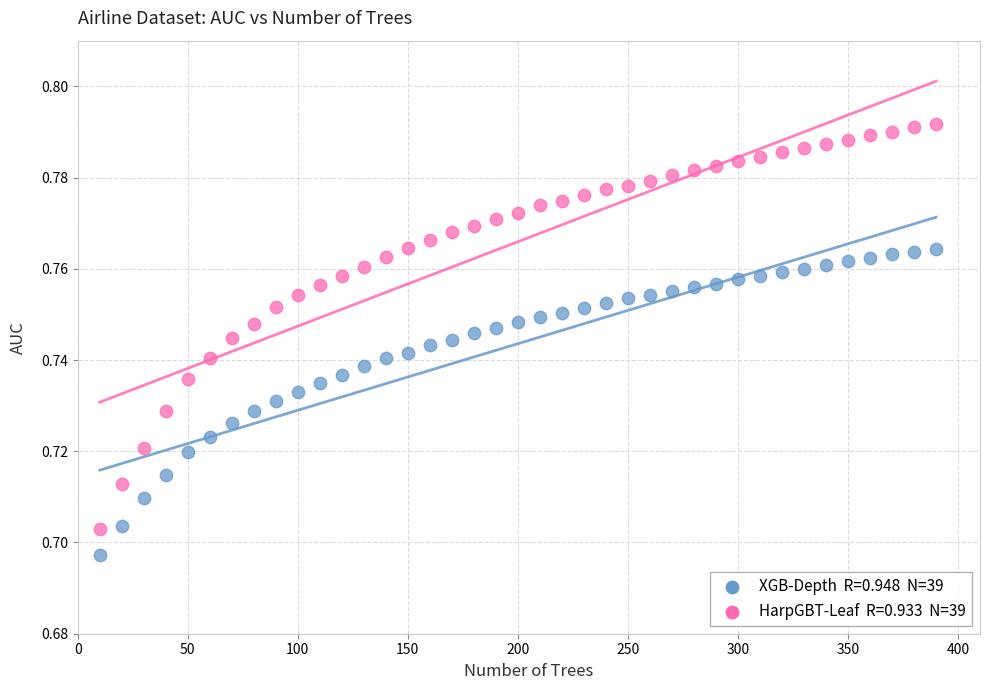

Across all data points, what is the range of X values (max minus min)?

380.0